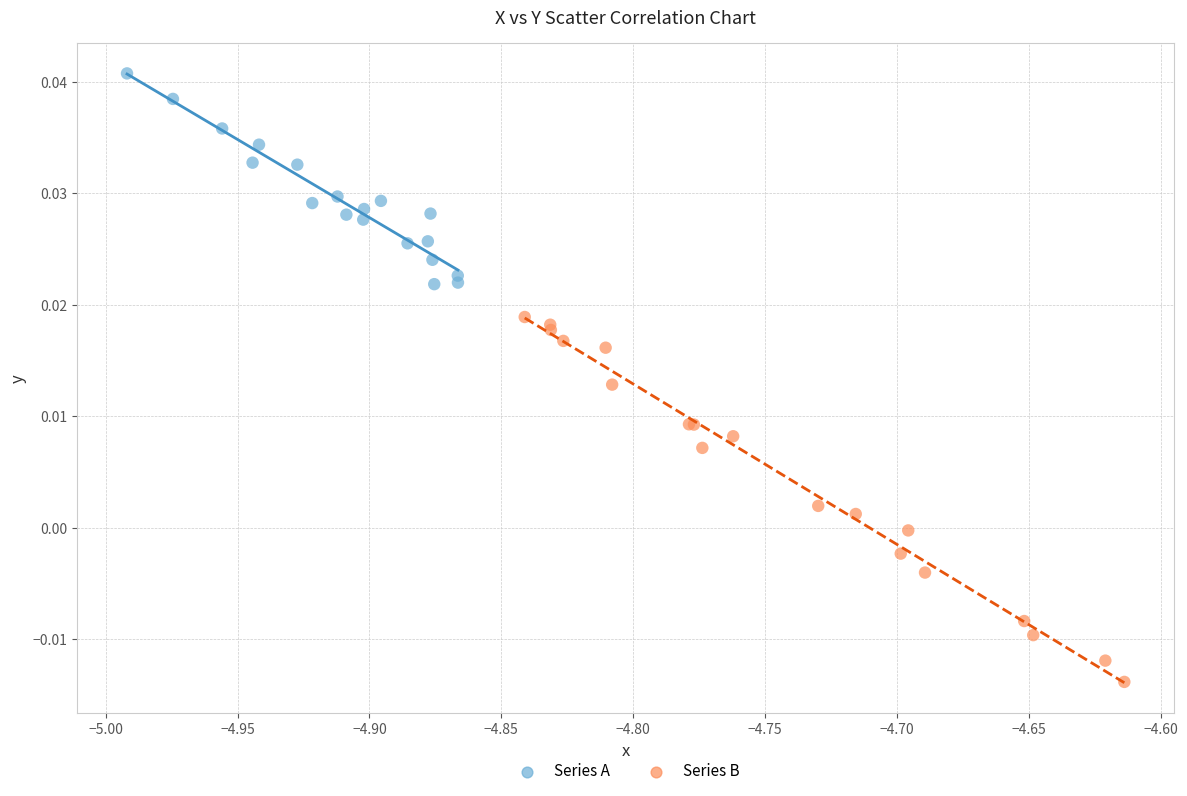

Which series contains the lowest Y value?

Series B